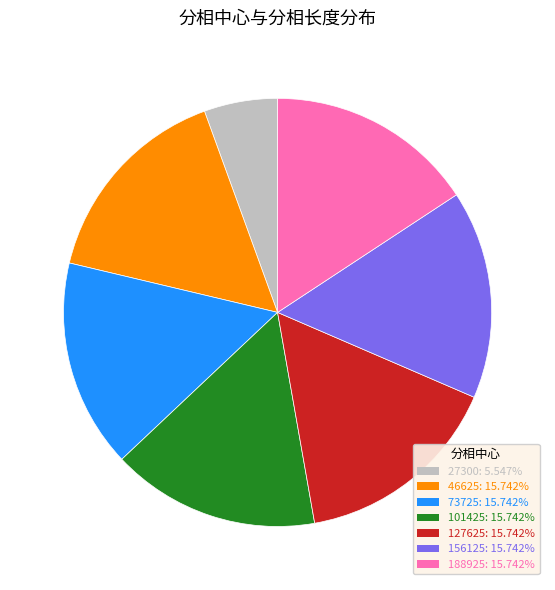

Which category has the smallest portion of the pie?

27300